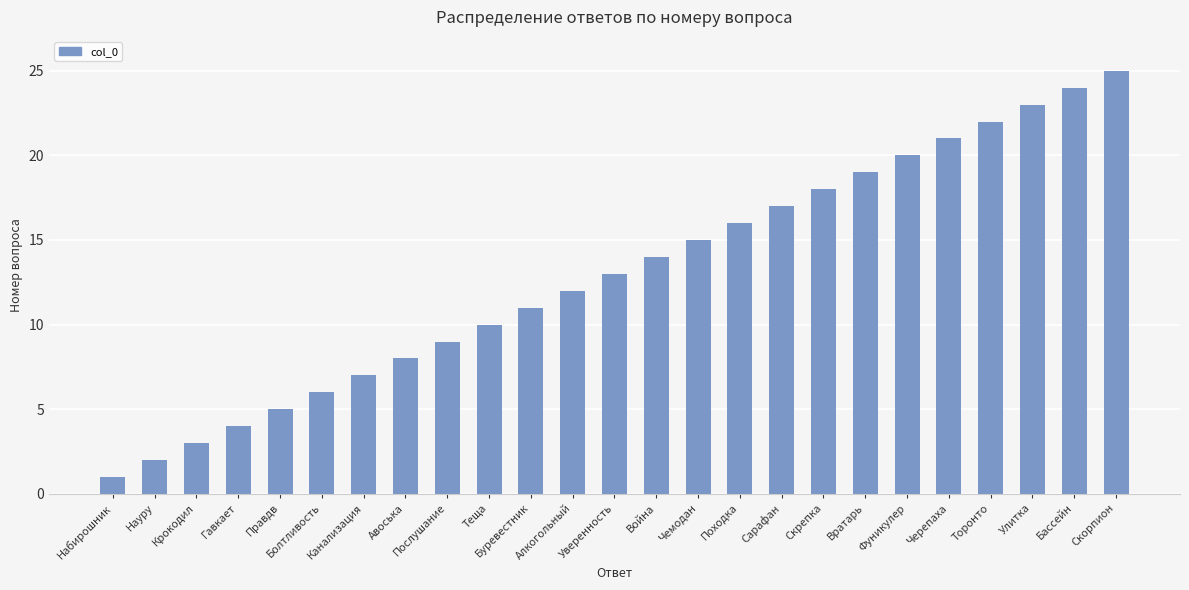

Approximately how many times larger is the value at Крокодил compared to Черепаха?

0.1